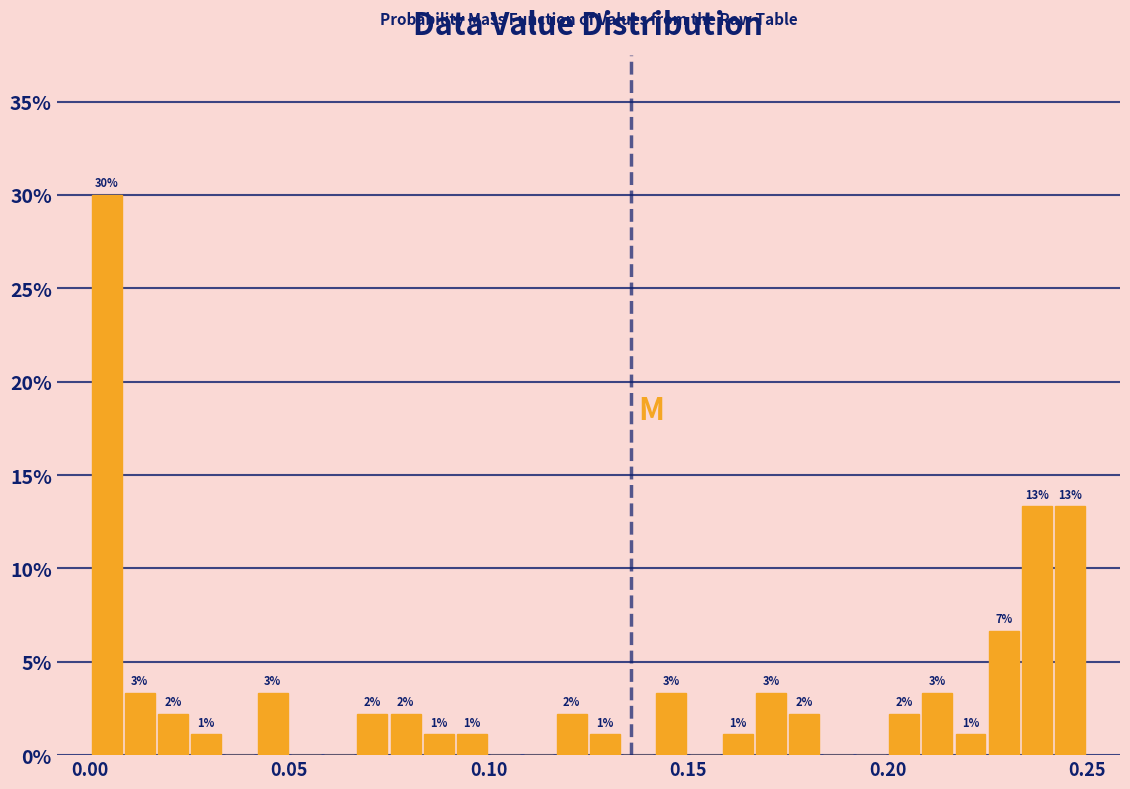

Around what value on the x-axis is the tallest bar? Give the approximate position of its centre, as read against the axis.

0.005